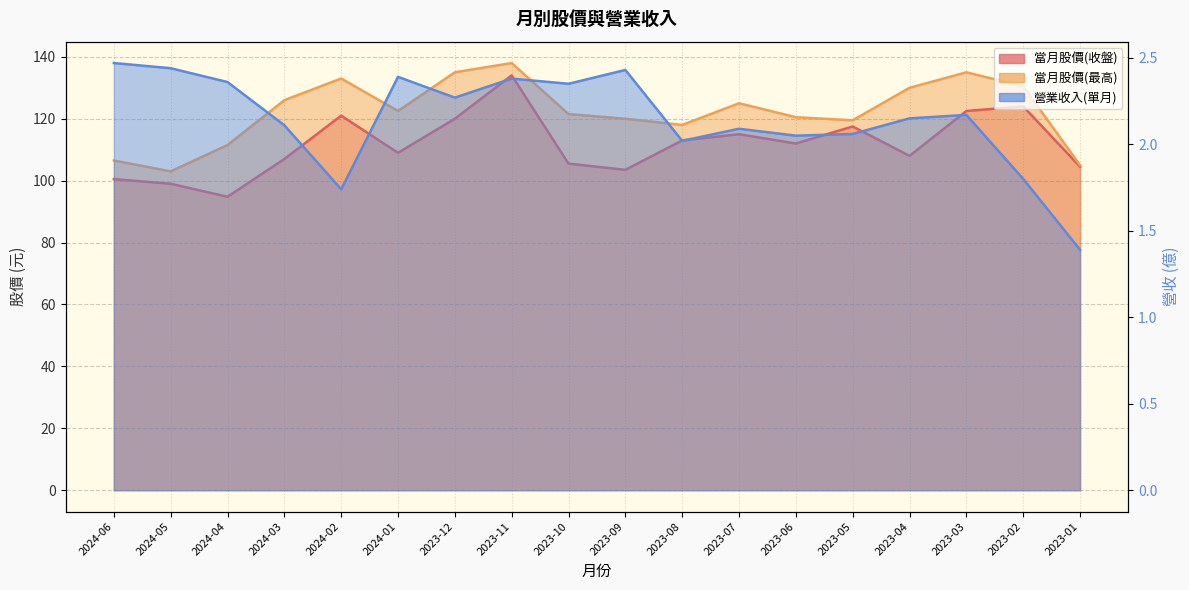

At which category does 營業收入(單月) reach its first local peak?

2024-01